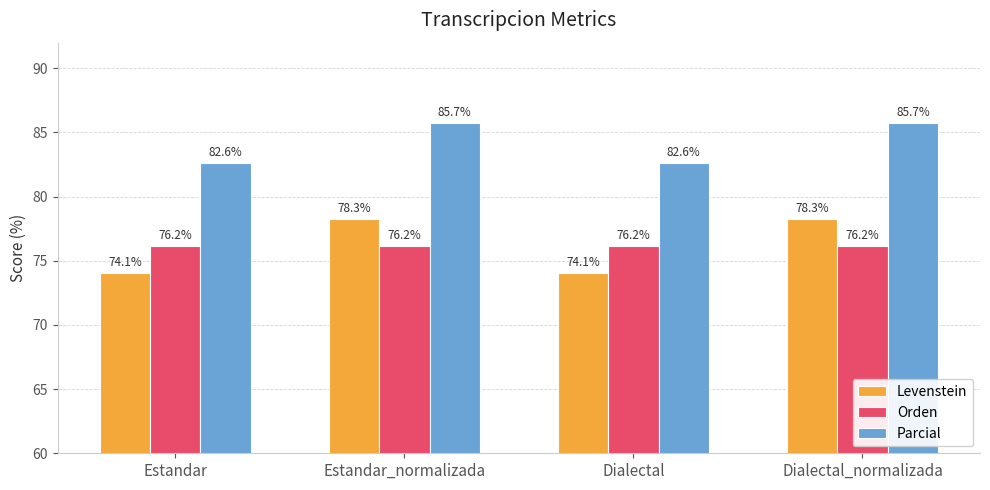

Rank the series by their maximum value, from highest to lowest.

Parcial, Levenstein, Orden